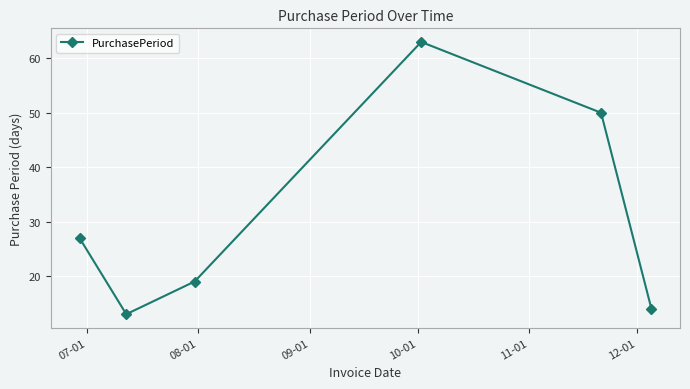

True or false: the data has more than 1 interior local peaks.

False